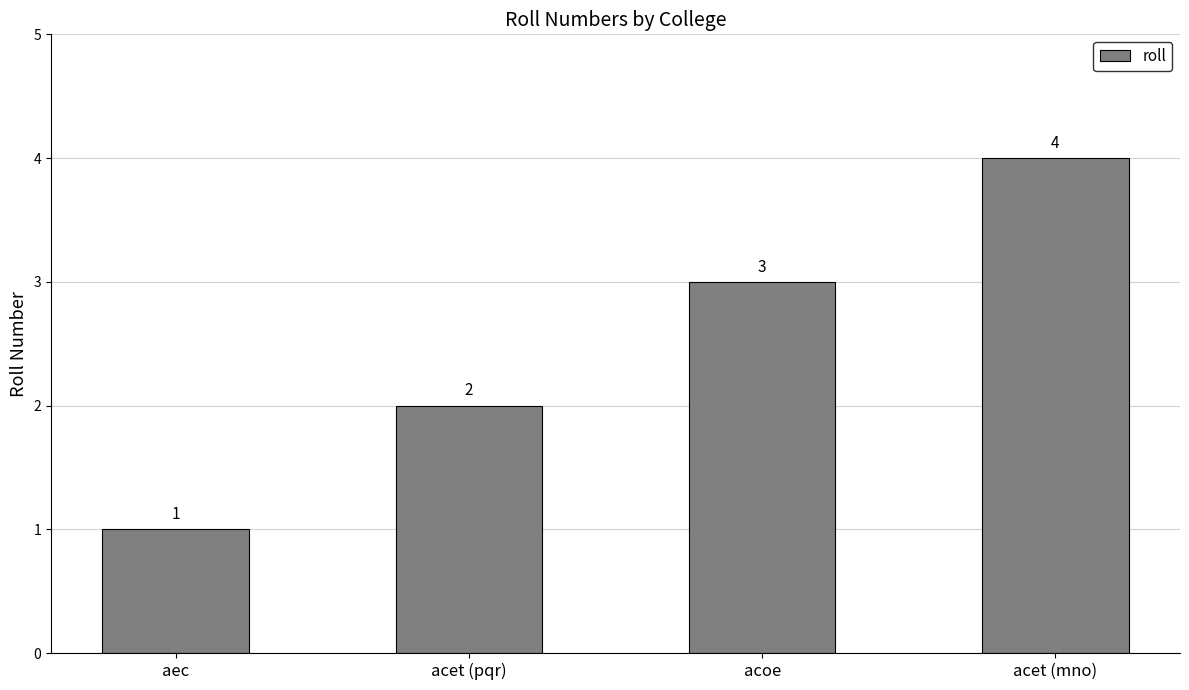

What is the smallest value displayed?

1